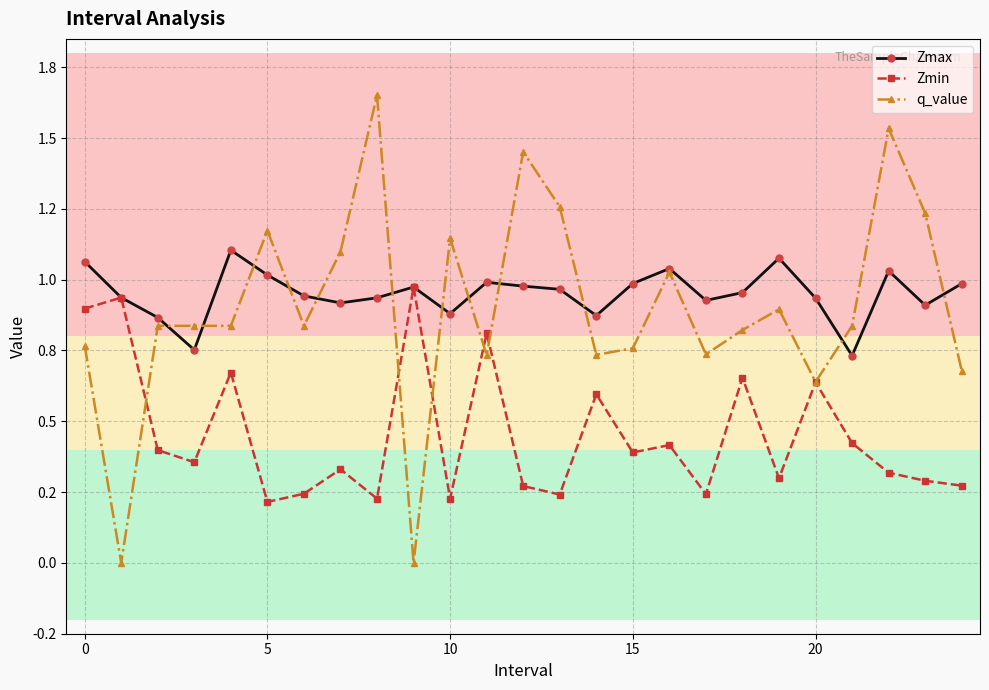

True or false: Zmin and Zmax cross at least once.

False